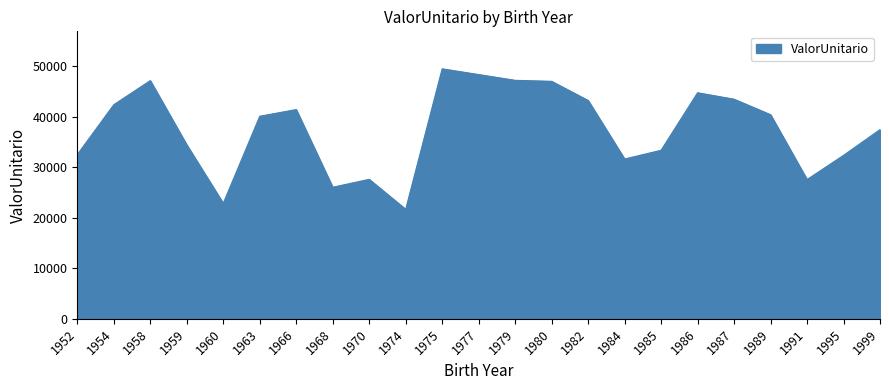

Approximately how many times larger is the value at 1980 compared to 1952?

1.4